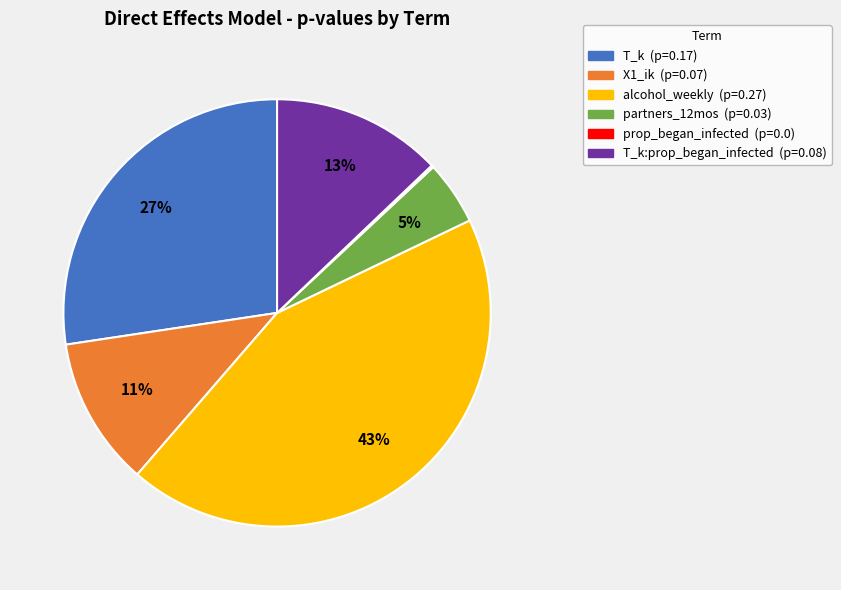

Is there any slice that represents more than half of the pie?

No